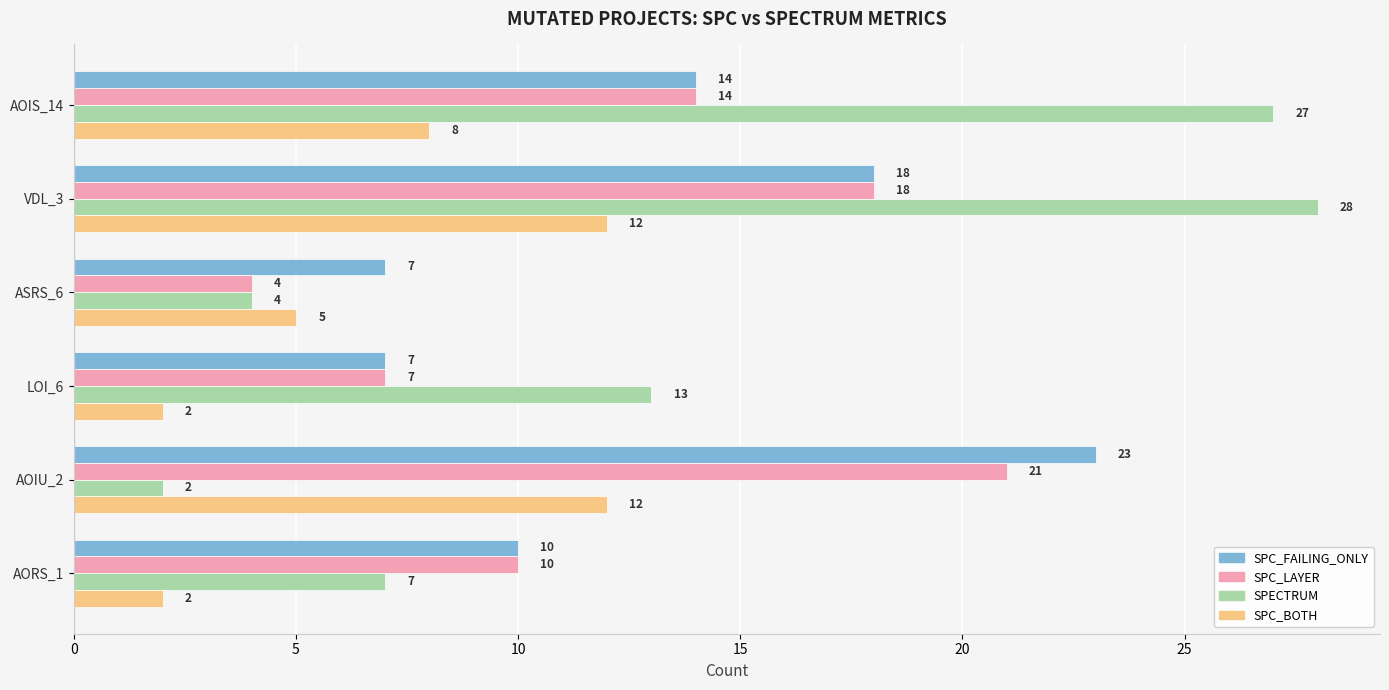

What is the spread (max minus min) of values at AORS_1?

8